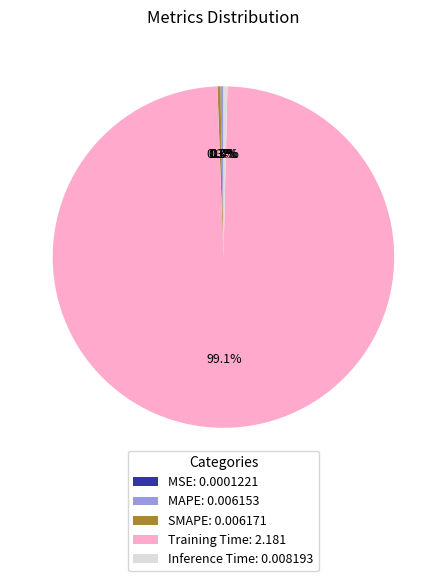

What percentage is NOT represented by Inference Time?

99.6%